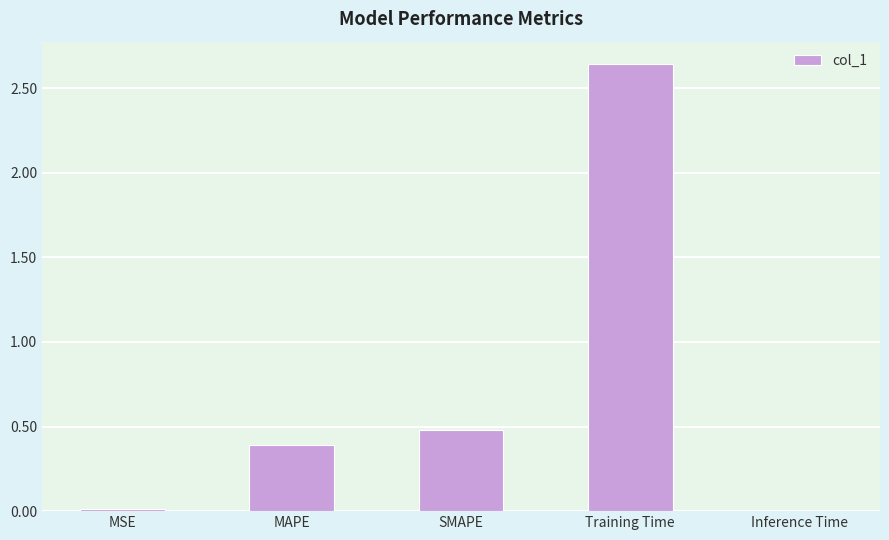

What is the average value?

0.7